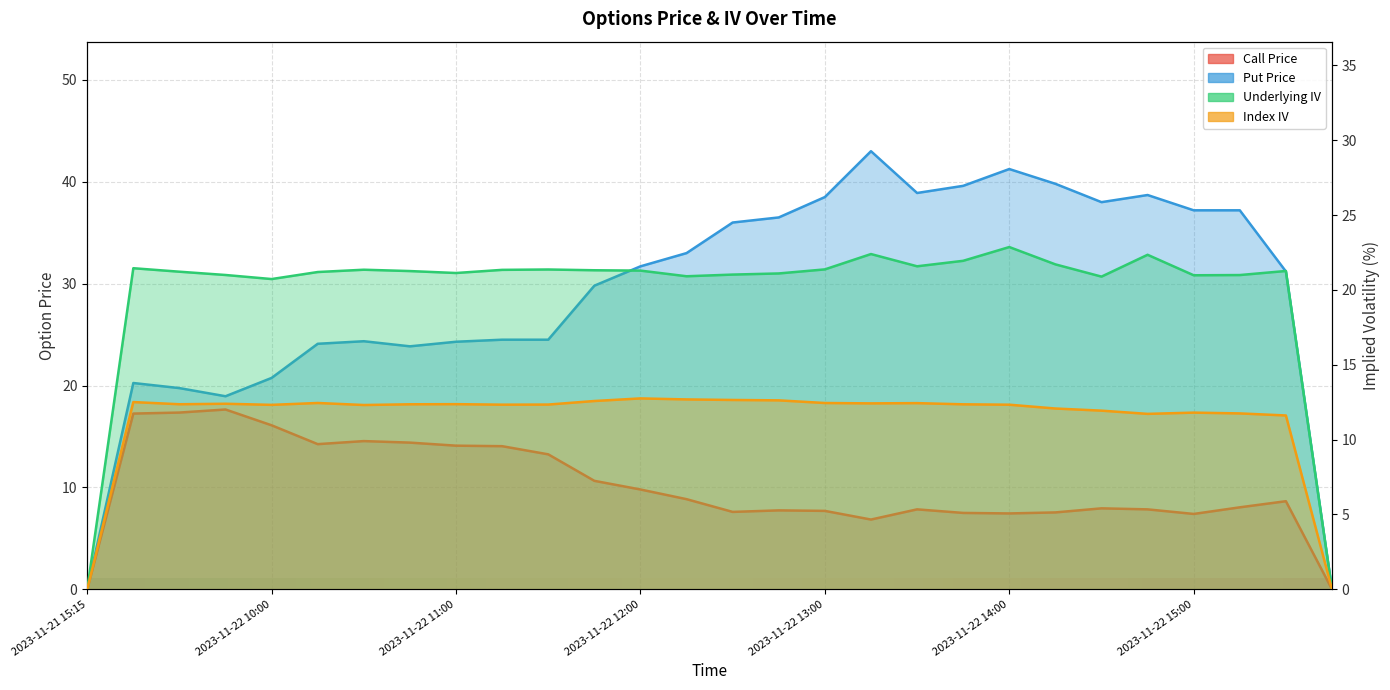

True or false: Put Price and Call Price intersect in this chart.

False